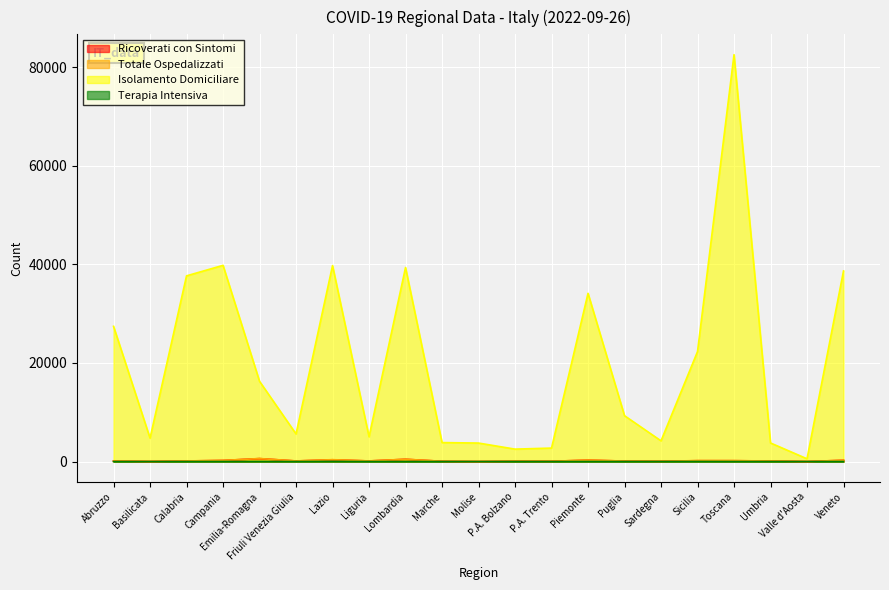

At which category does Totale Ospedalizzati reach its first local peak?

Emilia-Romagna